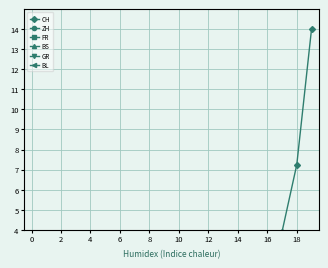

Which series changed the most between 18 and 17?

CH